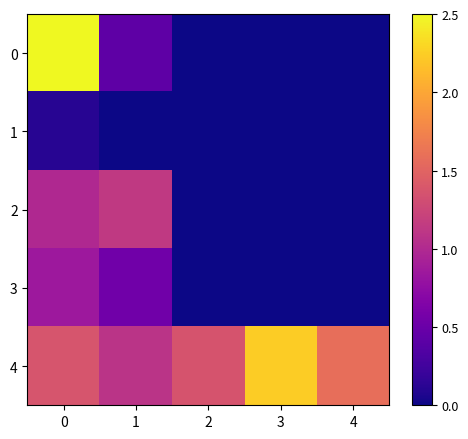

How many data points does each series have?

5